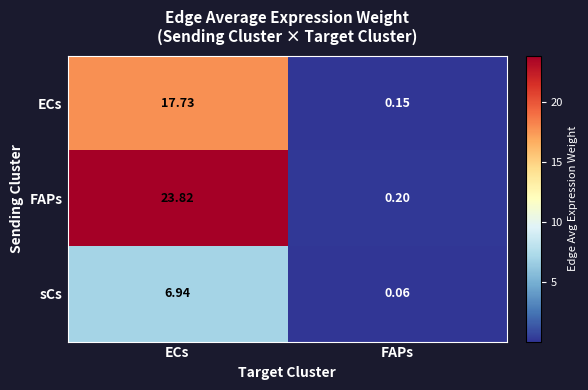

At which category does the chart reach its peak across all series?

ECs